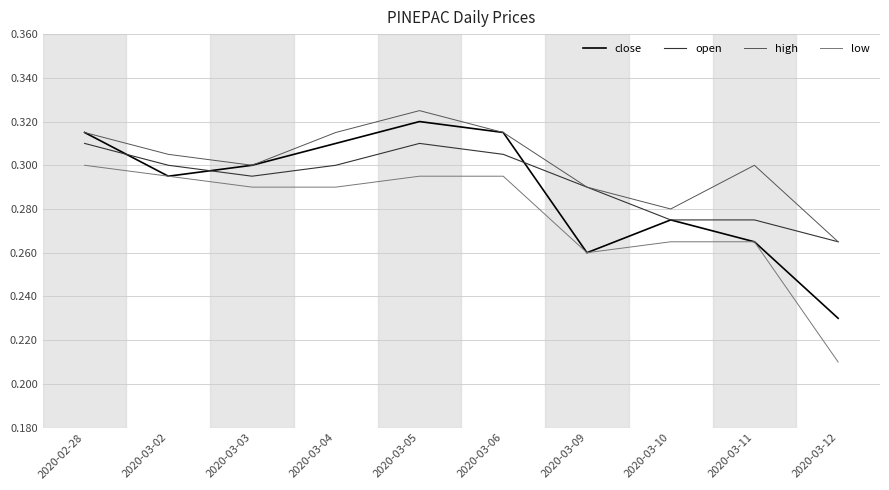

What is the difference between the maximum and minimum values in the low series?

0.1